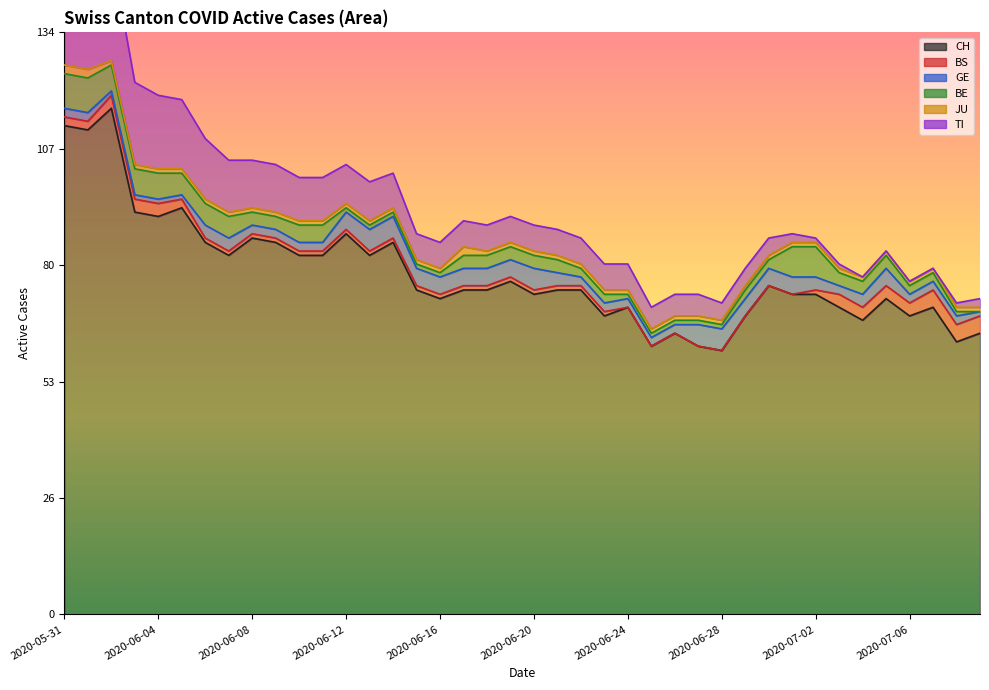

What position from the right is 2020-06-26?

14